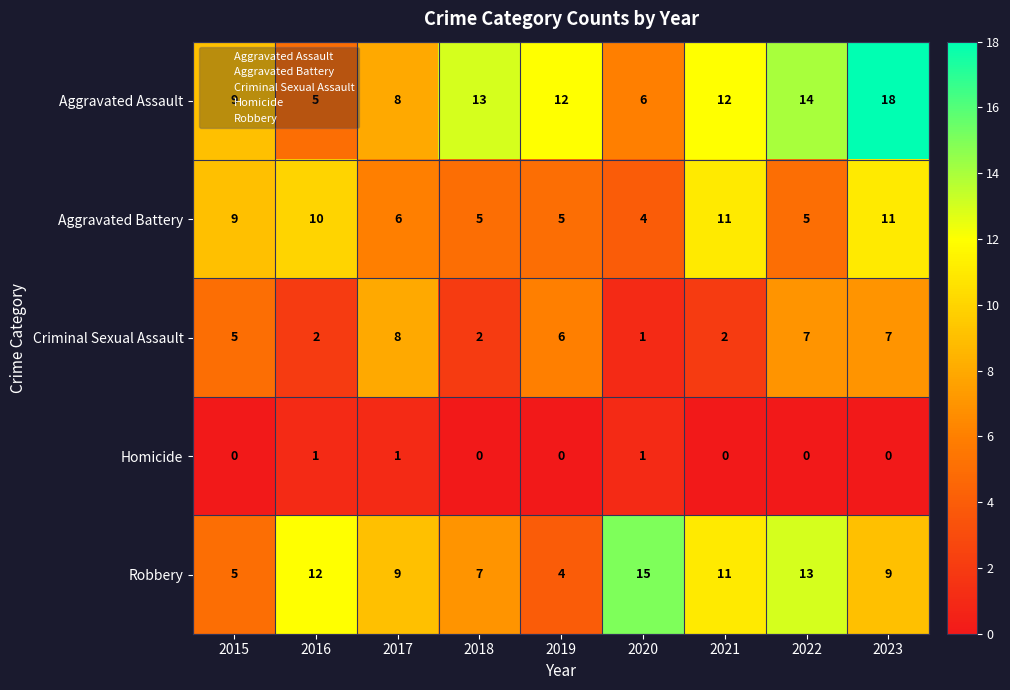

What is the difference between the Aggravated Assault values at 2023 and 2017?

10